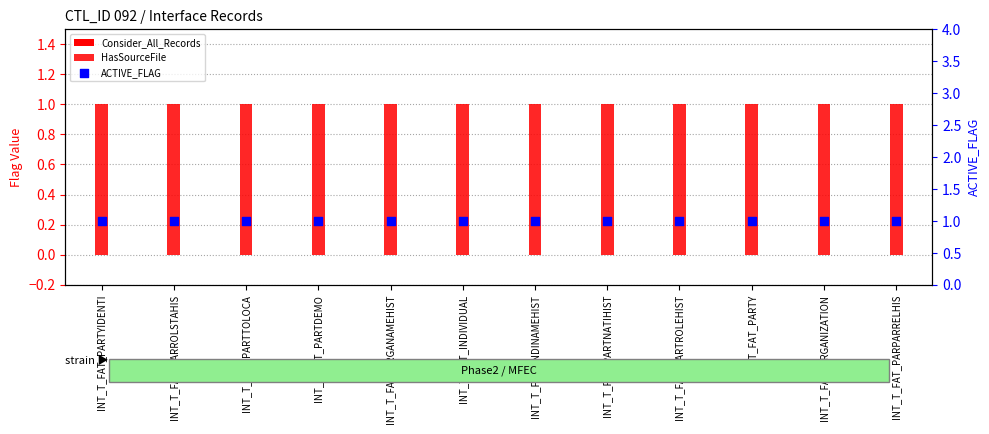

At how many categories does at least one series exceed 0?

12